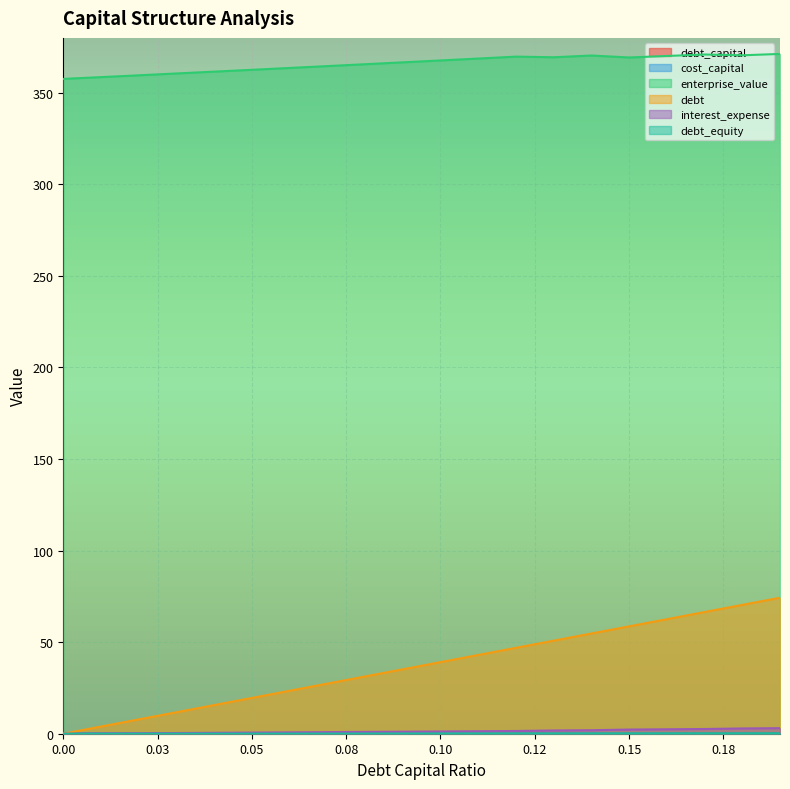

At which category is the sum across all series the highest?

0.19